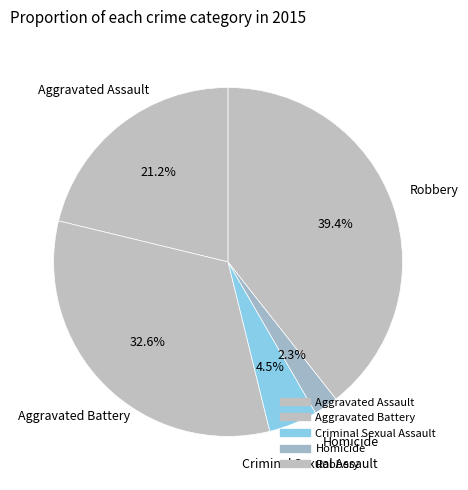

Is there any slice that represents more than half of the pie?

No